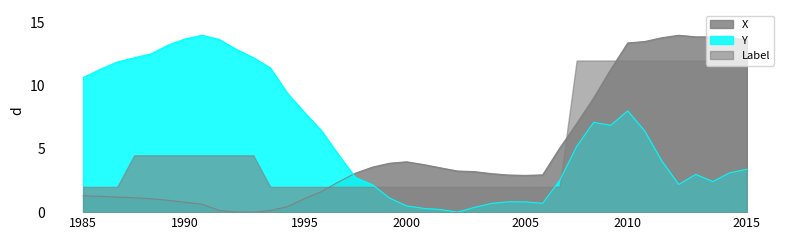

What is the average value of the X series?

4.9